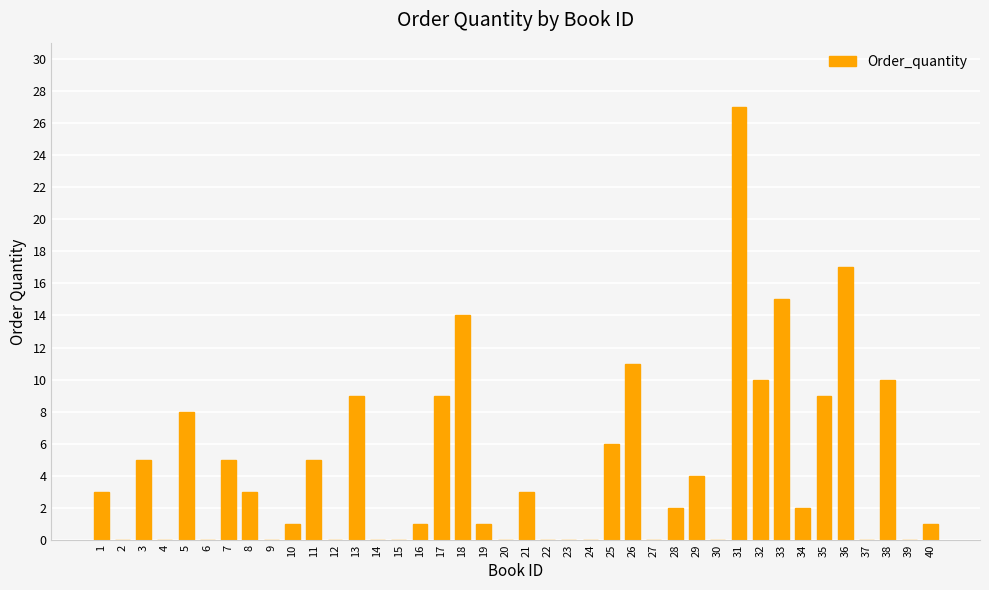

Where is the data nearest to the value 13?

18